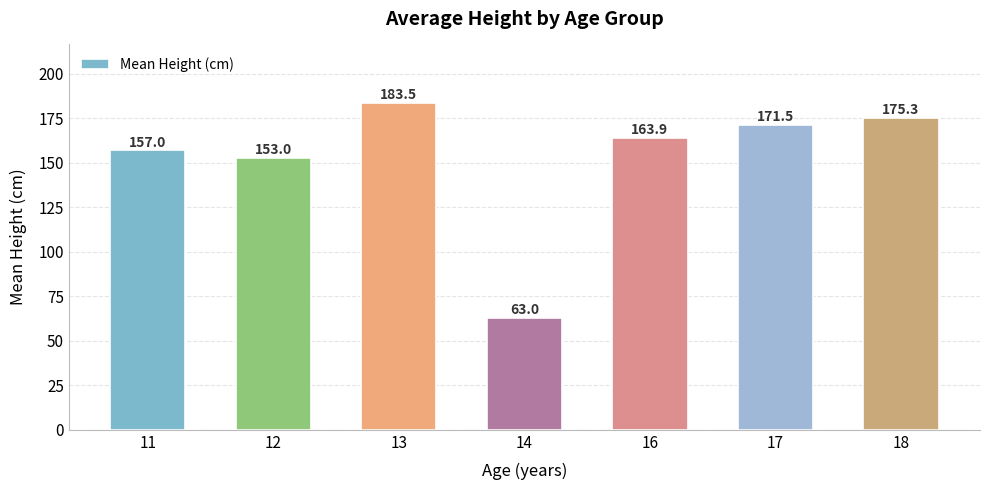

Reading left to right, transcribe all the data shown in this chart.

11=157.0	12=153.0	13=183.5	14=63.0	16=163.9	17=171.5	18=175.3